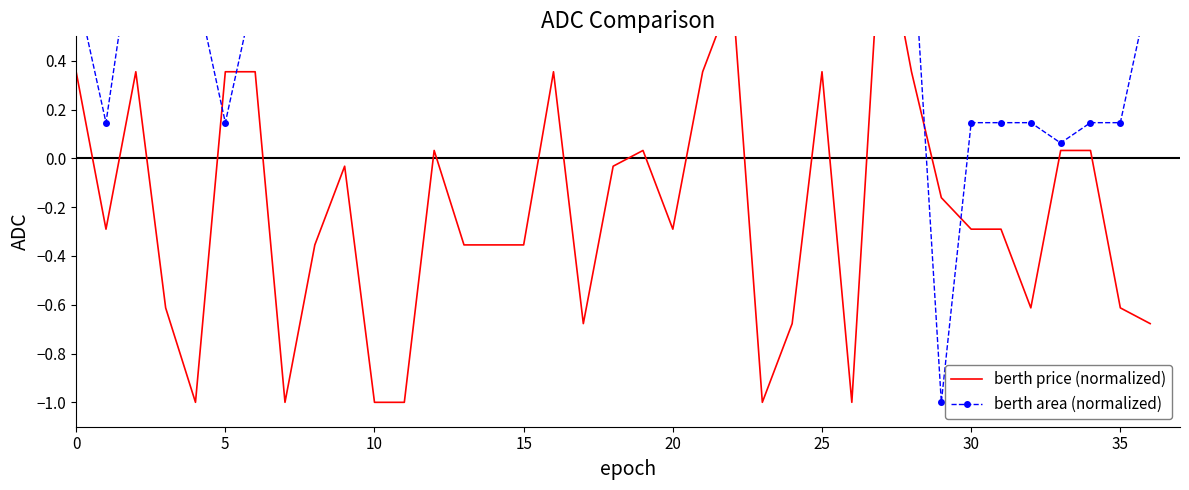

How many interior local peaks does the berth area (normalized) series have?

3